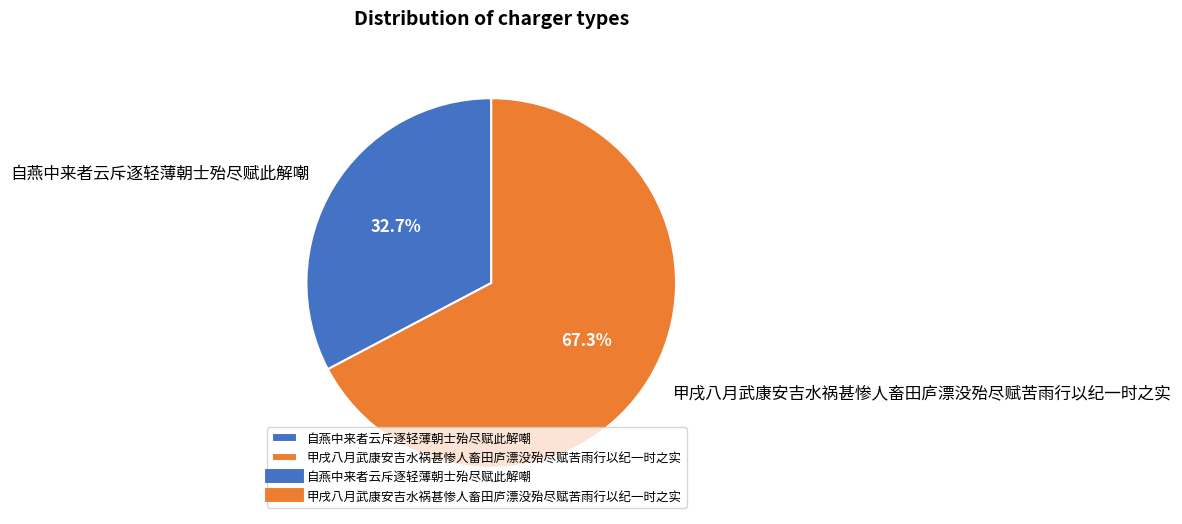

What is the largest slice in the pie chart?

甲戌八月武康安吉水祸甚惨人畜田庐漂没殆尽赋苦雨行以纪一时之实